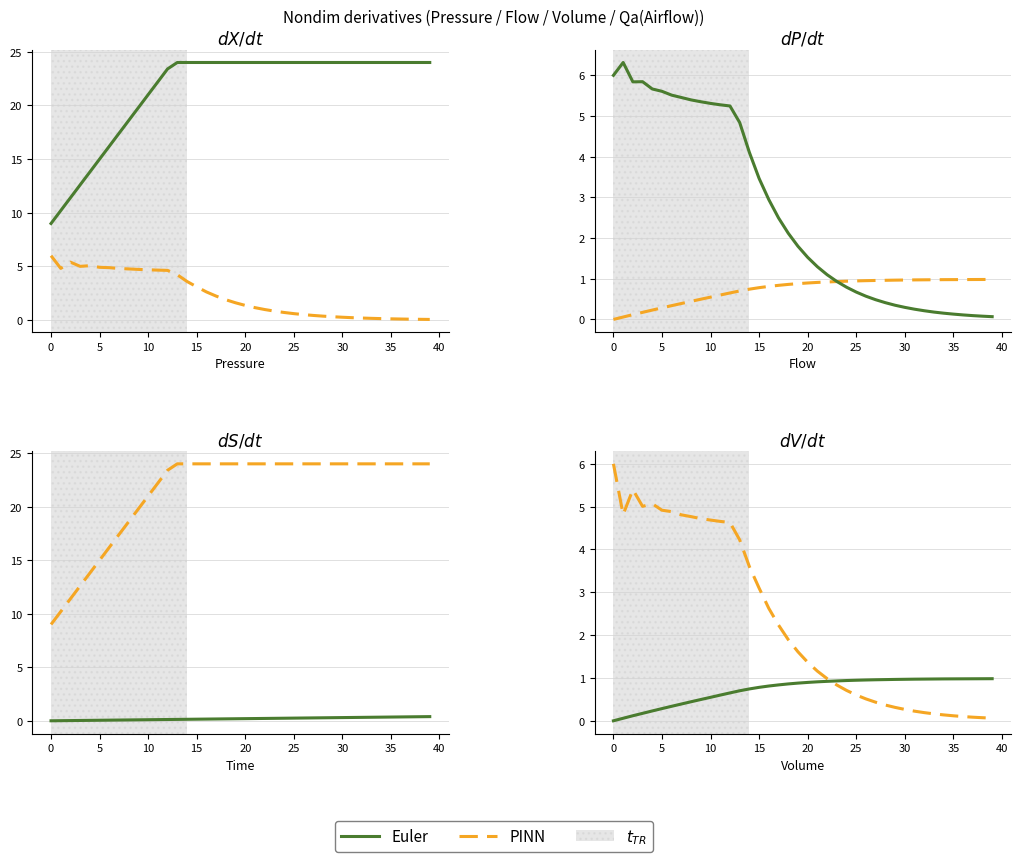

What is the value of the Euler point at the 21st from the left?

0.3